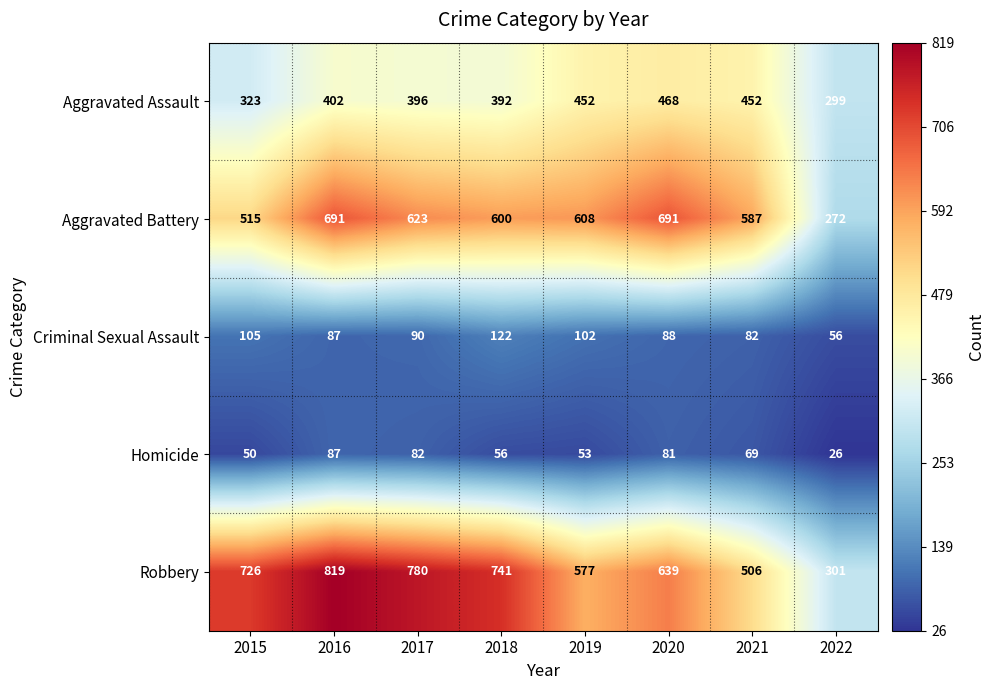

Rank the series at 2018 from highest to lowest value.

Robbery, Aggravated Battery, Aggravated Assault, Criminal Sexual Assault, Homicide